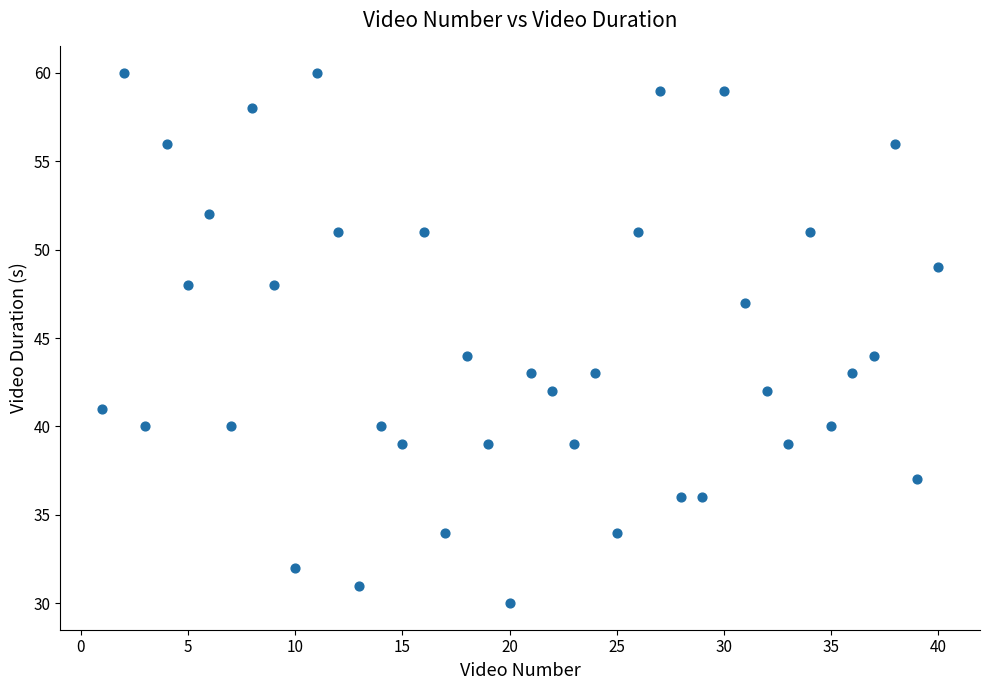

What is the range of Y values (max minus min)?

30